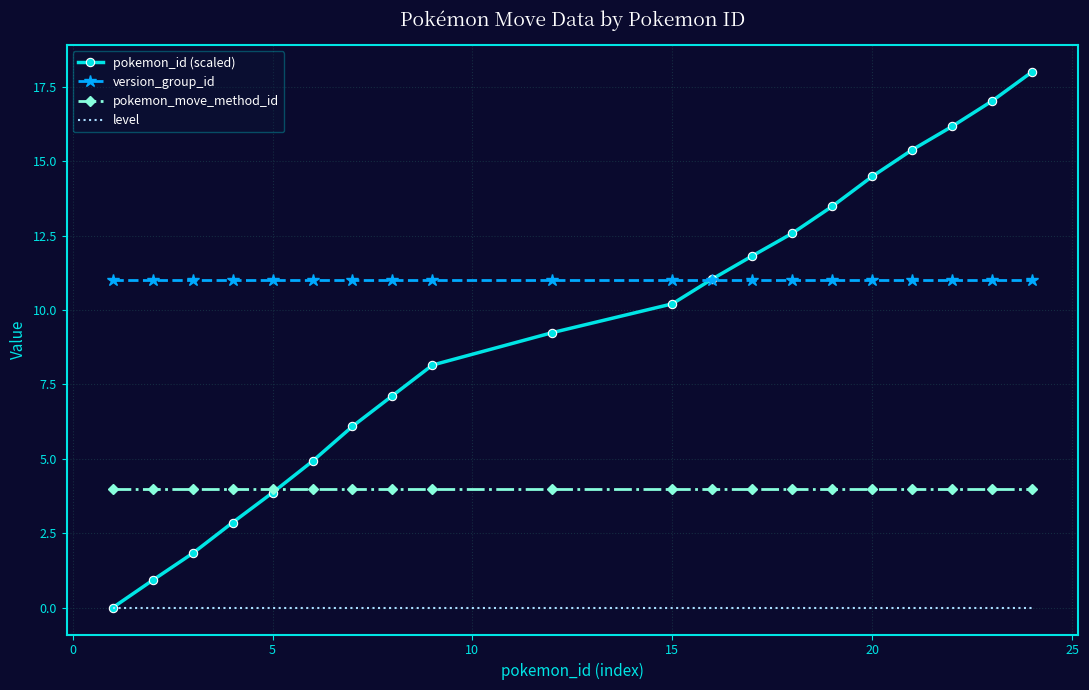

What is the sum of all version_group_id values?

220.0